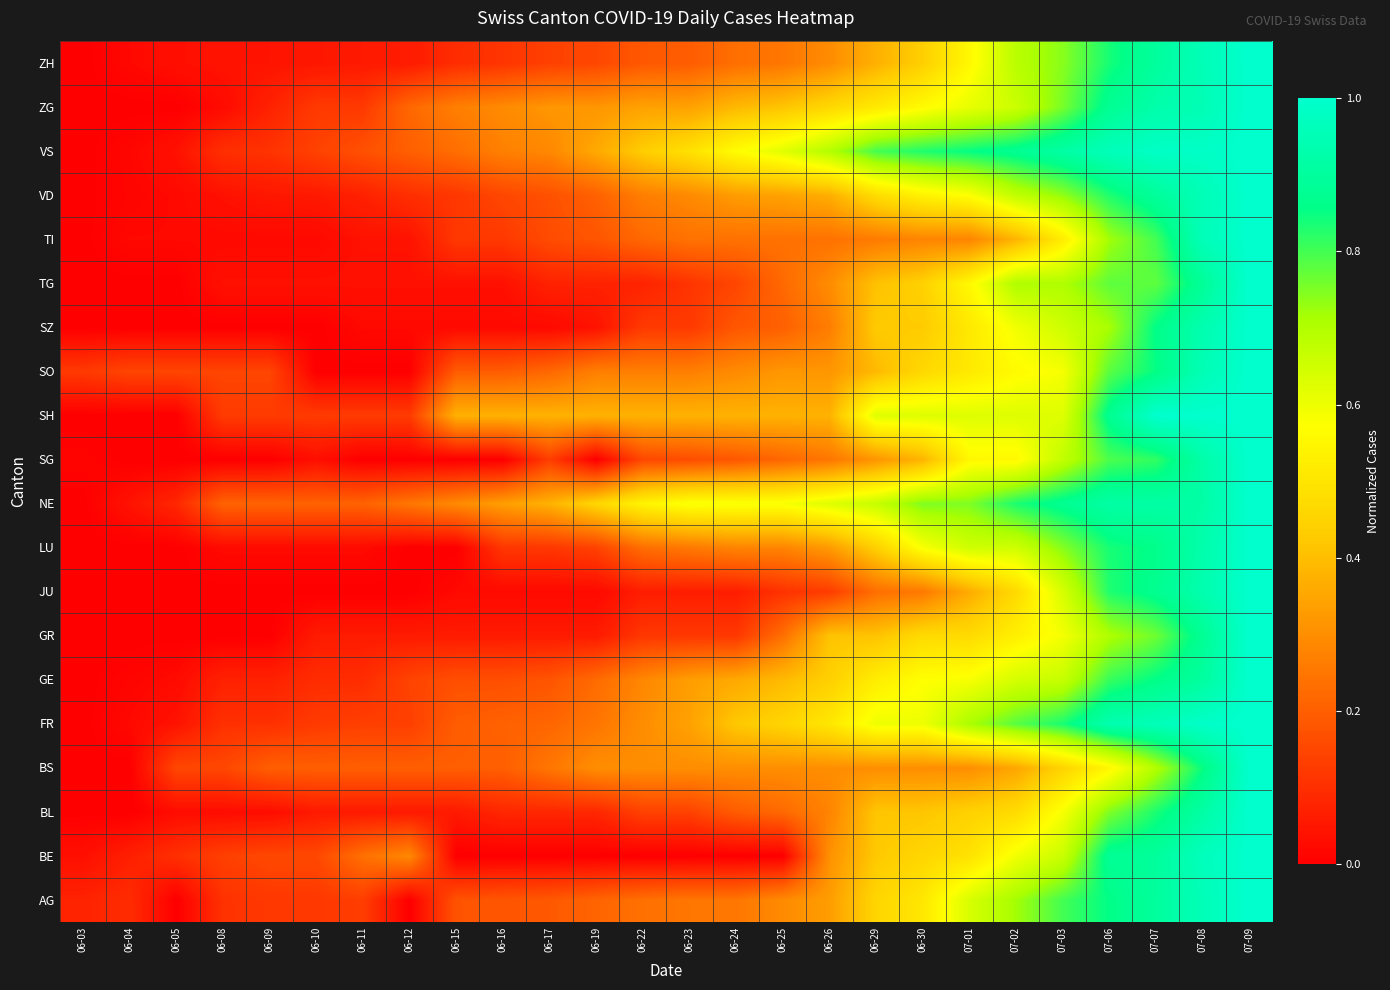

Reading right to left, what are all the values shown in this chart?

AG: 07-09=1.0	07-08=1.0	07-07=0.9	07-06=0.9	07-03=0.8	07-02=0.7	07-01=0.6	06-30=0.5	06-29=0.5	06-26=0.3	06-25=0.3	06-24=0.2	06-23=0.2	06-22=0.2	06-19=0.2	06-17=0.2	06-16=0.2	06-15=0.2	06-12=0.0	06-11=0.1	06-10=0.1	06-09=0.1	06-08=0.1	06-05=0.0	06-04=0.1	06-03=0.1
BE: 07-09=1.0	07-08=1.0	07-07=0.9	07-06=0.9	07-03=0.7	07-02=0.6	07-01=0.5	06-30=0.5	06-29=0.4	06-26=0.3	06-25=0.0	06-24=0.0	06-23=0.0	06-22=0.0	06-19=0.0	06-17=0.0	06-16=0.0	06-15=0.0	06-12=0.3	06-11=0.2	06-10=0.2	06-09=0.2	06-08=0.1	06-05=0.1	06-04=0.1	06-03=0.0
BL: 07-09=1.0	07-08=0.9	07-07=0.8	07-06=0.8	07-03=0.6	07-02=0.5	07-01=0.4	06-30=0.4	06-29=0.4	06-26=0.3	06-25=0.2	06-24=0.2	06-23=0.1	06-22=0.1	06-19=0.1	06-17=0.1	06-16=0.1	06-15=0.1	06-12=0.1	06-11=0.1	06-10=0.1	06-09=0.0	06-08=0.0	06-05=0.0	06-04=0.0	06-03=0.0
BS: 07-09=1.0	07-08=0.8	07-07=0.7	07-06=0.6	07-03=0.5	07-02=0.3	07-01=0.3	06-30=0.3	06-29=0.3	06-26=0.3	06-25=0.3	06-24=0.3	06-23=0.3	06-22=0.3	06-19=0.3	06-17=0.2	06-16=0.2	06-15=0.2	06-12=0.2	06-11=0.2	06-10=0.2	06-09=0.2	06-08=0.1	06-05=0.1	06-04=0.0	06-03=0.0
FR: 07-09=1.0	07-08=1.0	07-07=1.0	07-06=0.9	07-03=0.8	07-02=0.8	07-01=0.7	06-30=0.6	06-29=0.6	06-26=0.5	06-25=0.5	06-24=0.4	06-23=0.3	06-22=0.3	06-19=0.2	06-17=0.2	06-16=0.2	06-15=0.2	06-12=0.1	06-11=0.1	06-10=0.1	06-09=0.1	06-08=0.1	06-05=0.0	06-04=0.0	06-03=0.0
GE: 07-09=1.0	07-08=0.9	07-07=0.9	07-06=0.8	07-03=0.7	07-02=0.6	07-01=0.6	06-30=0.6	06-29=0.5	06-26=0.4	06-25=0.4	06-24=0.4	06-23=0.3	06-22=0.3	06-19=0.2	06-17=0.2	06-16=0.2	06-15=0.2	06-12=0.1	06-11=0.1	06-10=0.1	06-09=0.1	06-08=0.1	06-05=0.0	06-04=0.0	06-03=0.0
GR: 07-09=1.0	07-08=0.9	07-07=0.8	07-06=0.7	07-03=0.6	07-02=0.5	07-01=0.5	06-30=0.5	06-29=0.4	06-26=0.4	06-25=0.2	06-24=0.1	06-23=0.1	06-22=0.1	06-19=0.1	06-17=0.1	06-16=0.1	06-15=0.1	06-12=0.1	06-11=0.1	06-10=0.1	06-09=0.0	06-08=0.0	06-05=0.0	06-04=0.0	06-03=0.0
JU: 07-09=1.0	07-08=0.9	07-07=0.9	07-06=0.8	07-03=0.6	07-02=0.5	07-01=0.4	06-30=0.3	06-29=0.2	06-26=0.1	06-25=0.1	06-24=0.1	06-23=0.1	06-22=0.1	06-19=0.0	06-17=0.0	06-16=0.0	06-15=0.0	06-12=0.0	06-11=0.0	06-10=0.0	06-09=0.0	06-08=0.0	06-05=0.0	06-04=0.0	06-03=0.0
LU: 07-09=1.0	07-08=0.9	07-07=0.9	07-06=0.8	07-03=0.7	07-02=0.7	07-01=0.7	06-30=0.6	06-29=0.4	06-26=0.3	06-25=0.3	06-24=0.3	06-23=0.3	06-22=0.2	06-19=0.1	06-17=0.1	06-16=0.1	06-15=0.0	06-12=0.0	06-11=0.0	06-10=0.0	06-09=0.0	06-08=0.0	06-05=0.0	06-04=0.0	06-03=0.0
NE: 07-09=1.0	07-08=0.9	07-07=0.9	07-06=0.9	07-03=0.9	07-02=0.8	07-01=0.8	06-30=0.8	06-29=0.7	06-26=0.6	06-25=0.6	06-24=0.6	06-23=0.6	06-22=0.5	06-19=0.5	06-17=0.4	06-16=0.3	06-15=0.3	06-12=0.2	06-11=0.2	06-10=0.2	06-09=0.2	06-08=0.2	06-05=0.1	06-04=0.0	06-03=0.0
SG: 07-09=1.0	07-08=0.9	07-07=0.8	07-06=0.8	07-03=0.7	07-02=0.6	07-01=0.6	06-30=0.4	06-29=0.3	06-26=0.2	06-25=0.2	06-24=0.2	06-23=0.2	06-22=0.2	06-19=0.0	06-17=0.1	06-16=0.0	06-15=0.0	06-12=0.0	06-11=0.0	06-10=0.0	06-09=0.0	06-08=0.0	06-05=0.0	06-04=0.0	06-03=0.0
SH: 07-09=1.0	07-08=1.0	07-07=1.0	07-06=0.9	07-03=0.6	07-02=0.6	07-01=0.6	06-30=0.6	06-29=0.6	06-26=0.4	06-25=0.4	06-24=0.4	06-23=0.4	06-22=0.4	06-19=0.4	06-17=0.4	06-16=0.4	06-15=0.4	06-12=0.1	06-11=0.1	06-10=0.1	06-09=0.1	06-08=0.1	06-05=0.0	06-04=0.0	06-03=0.0
SO: 07-09=1.0	07-08=1.0	07-07=0.9	07-06=0.8	07-03=0.6	07-02=0.6	07-01=0.5	06-30=0.5	06-29=0.4	06-26=0.3	06-25=0.3	06-24=0.3	06-23=0.3	06-22=0.3	06-19=0.3	06-17=0.2	06-16=0.2	06-15=0.2	06-12=0.0	06-11=0.0	06-10=0.0	06-09=0.1	06-08=0.1	06-05=0.1	06-04=0.1	06-03=0.1
SZ: 07-09=1.0	07-08=0.9	07-07=0.9	07-06=0.7	07-03=0.7	07-02=0.6	07-01=0.5	06-30=0.4	06-29=0.4	06-26=0.3	06-25=0.2	06-24=0.2	06-23=0.1	06-22=0.1	06-19=0.0	06-17=0.0	06-16=0.0	06-15=0.0	06-12=0.0	06-11=0.0	06-10=0.0	06-09=0.0	06-08=0.0	06-05=0.0	06-04=0.0	06-03=0.0
TG: 07-09=1.0	07-08=0.9	07-07=0.8	07-06=0.8	07-03=0.7	07-02=0.7	07-01=0.6	06-30=0.4	06-29=0.4	06-26=0.3	06-25=0.2	06-24=0.1	06-23=0.1	06-22=0.1	06-19=0.1	06-17=0.1	06-16=0.0	06-15=0.0	06-12=0.0	06-11=0.0	06-10=0.0	06-09=0.0	06-08=0.0	06-05=0.0	06-04=0.0	06-03=0.0
TI: 07-09=1.0	07-08=1.0	07-07=0.8	07-06=0.7	07-03=0.5	07-02=0.4	07-01=0.3	06-30=0.3	06-29=0.3	06-26=0.2	06-25=0.2	06-24=0.2	06-23=0.2	06-22=0.2	06-19=0.2	06-17=0.2	06-16=0.1	06-15=0.1	06-12=0.0	06-11=0.0	06-10=0.0	06-09=0.0	06-08=0.0	06-05=0.0	06-04=0.0	06-03=0.0
VD: 07-09=1.0	07-08=1.0	07-07=0.9	07-06=0.8	07-03=0.7	07-02=0.7	07-01=0.6	06-30=0.5	06-29=0.5	06-26=0.4	06-25=0.3	06-24=0.3	06-23=0.3	06-22=0.3	06-19=0.2	06-17=0.2	06-16=0.1	06-15=0.1	06-12=0.1	06-11=0.1	06-10=0.1	06-09=0.1	06-08=0.0	06-05=0.0	06-04=0.0	06-03=0.0
VS: 07-09=1.0	07-08=1.0	07-07=1.0	07-06=1.0	07-03=0.9	07-02=0.9	07-01=0.9	06-30=0.8	06-29=0.8	06-26=0.7	06-25=0.6	06-24=0.6	06-23=0.5	06-22=0.4	06-19=0.4	06-17=0.3	06-16=0.3	06-15=0.2	06-12=0.2	06-11=0.2	06-10=0.1	06-09=0.1	06-08=0.1	06-05=0.0	06-04=0.0	06-03=0.0
ZG: 07-09=1.0	07-08=1.0	07-07=0.9	07-06=0.9	07-03=0.8	07-02=0.7	07-01=0.6	06-30=0.6	06-29=0.5	06-26=0.5	06-25=0.4	06-24=0.4	06-23=0.3	06-22=0.3	06-19=0.3	06-17=0.3	06-16=0.3	06-15=0.3	06-12=0.2	06-11=0.1	06-10=0.1	06-09=0.1	06-08=0.0	06-05=0.0	06-04=0.0	06-03=0.0
ZH: 07-09=1.0	07-08=1.0	07-07=0.9	07-06=0.8	07-03=0.7	07-02=0.7	07-01=0.6	06-30=0.4	06-29=0.4	06-26=0.3	06-25=0.3	06-24=0.2	06-23=0.2	06-22=0.2	06-19=0.2	06-17=0.1	06-16=0.1	06-15=0.1	06-12=0.1	06-11=0.1	06-10=0.1	06-09=0.0	06-08=0.0	06-05=0.0	06-04=0.0	06-03=0.0